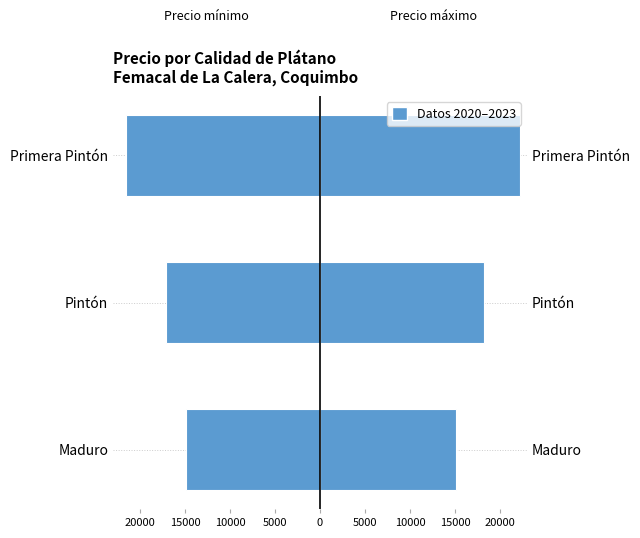

How many bars are there in total?

6